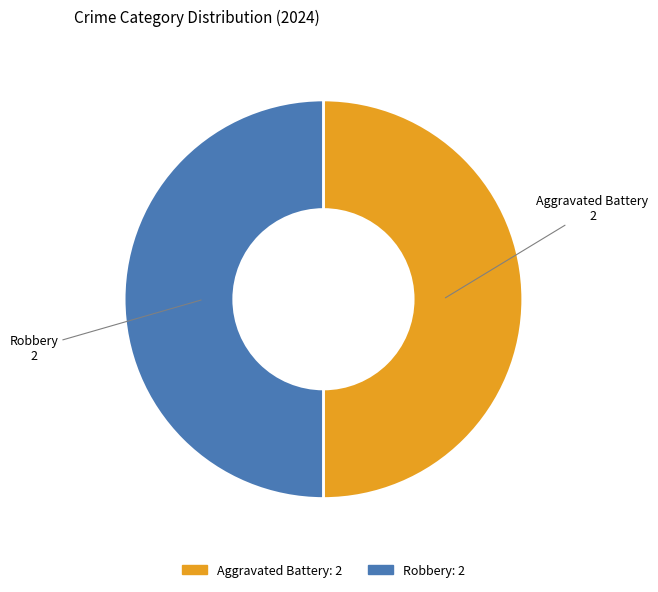

How many slices are in this pie chart?

2